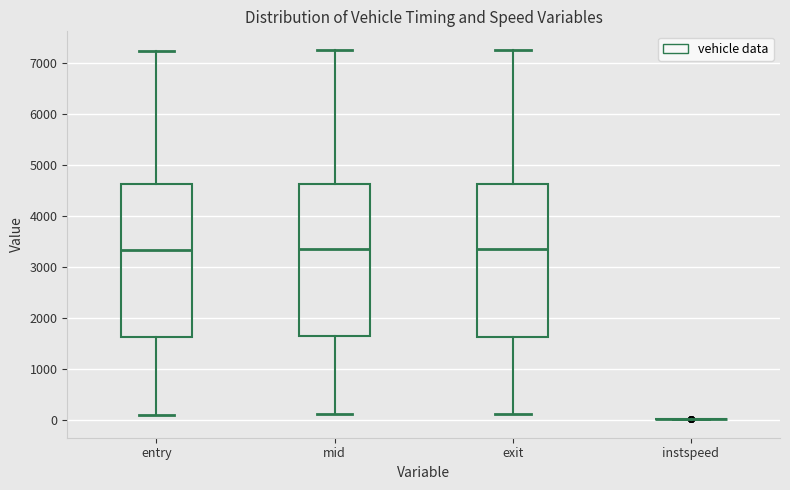

Reading left to right, read every box against the y-axis: the position of its median line, the range the box covers, and the ends of its whiskers. The values are not printed on the chart, so give them approximately, as read against the axis.

entry: median 3300, box 1600 to 4600, whiskers 100 to 7200
mid: median 3300, box 1600 to 4600, whiskers 100 to 7200
exit: median 3300, box 1600 to 4600, whiskers 100 to 7300
instspeed: box collapsed to a line at 0, whiskers 0 to 0